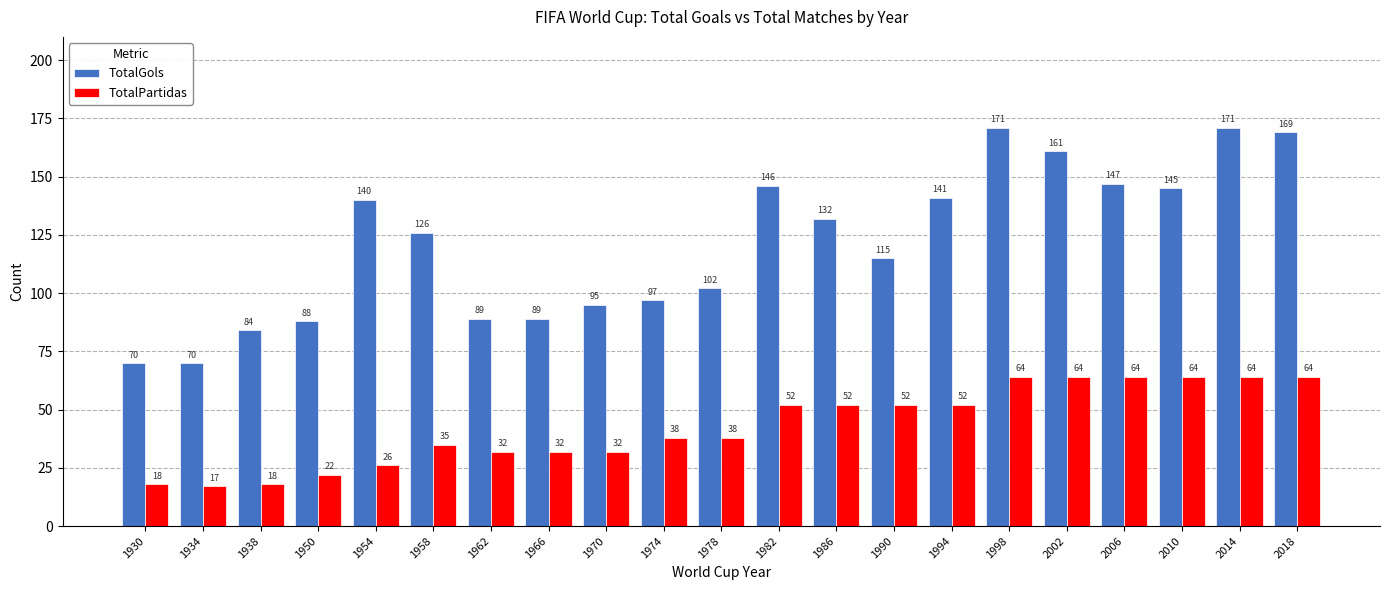

How many bars are there in total?

42